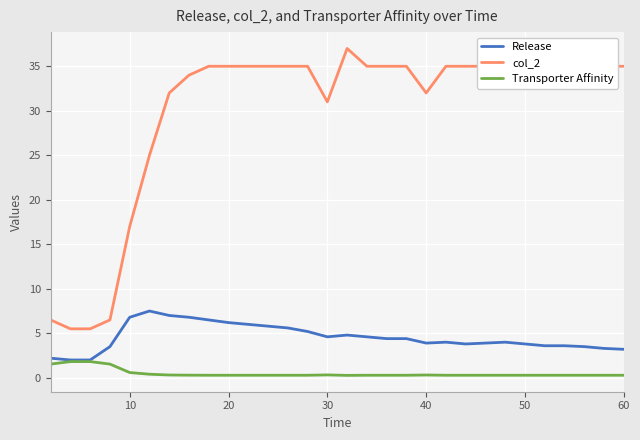

What is the lowest value of the Transporter Affinity series?

0.3